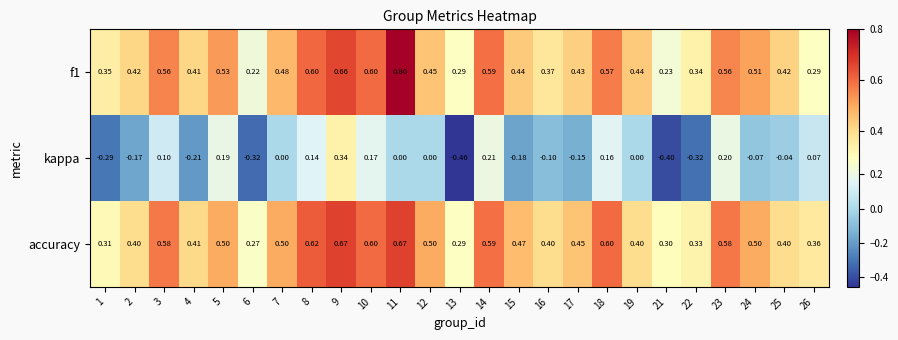

Which series has the largest total across all categories?

accuracy